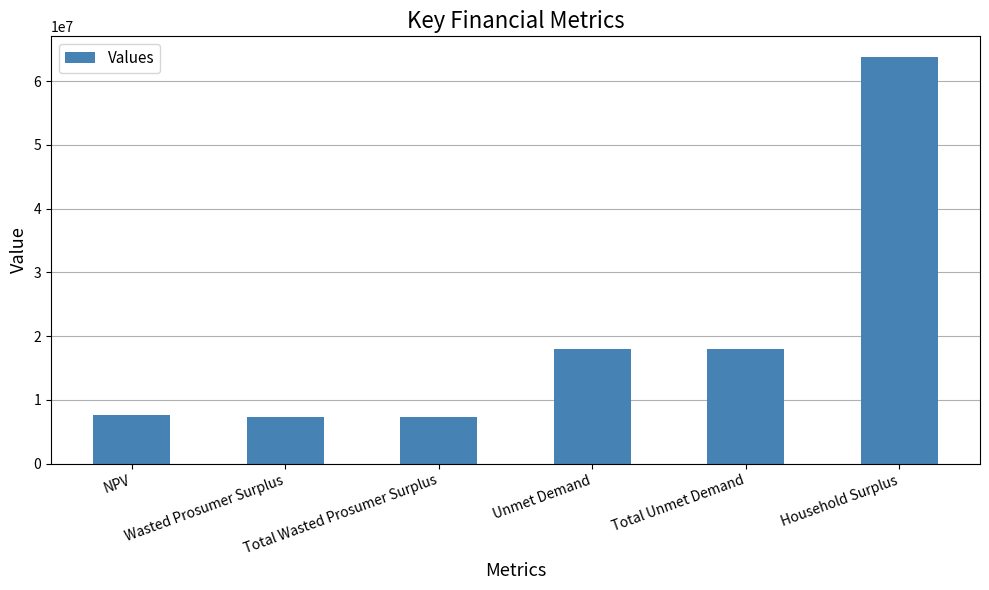

Which has a higher value, NPV or Total Unmet Demand?

Total Unmet Demand